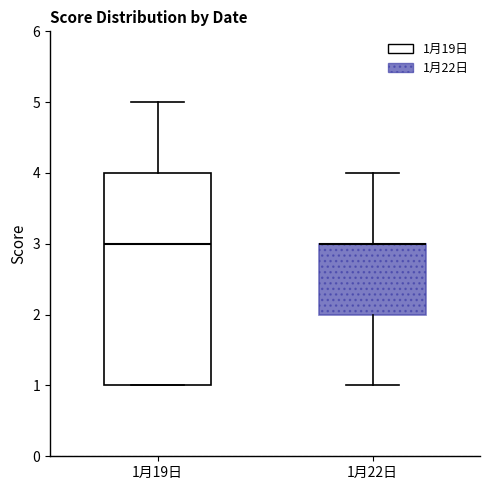

Reading left to right, read every box against the y-axis: the position of its median line, the range the box covers, and the ends of its whiskers. The values are not printed on the chart, so give them approximately, as read against the axis.

1月19日: median 3, box 1 to 4, whiskers 1 to 5
1月22日: median 3 (drawn on the box's upper edge), box 2 to 3, whiskers 1 to 4